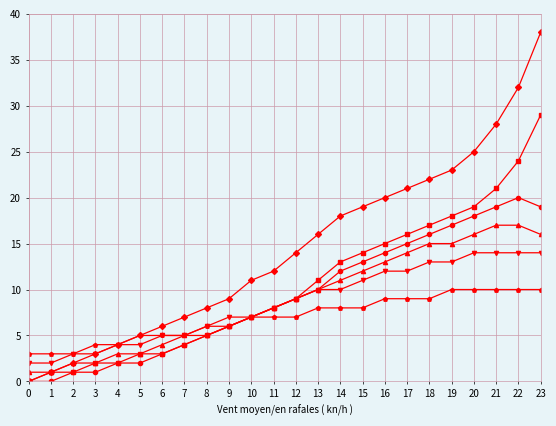

At which category is the sum across all series the highest?

23